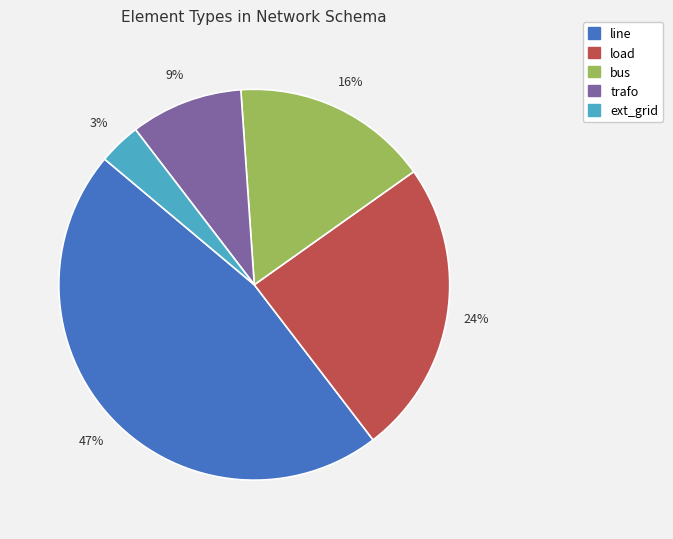

Is there a majority slice in this chart?

No